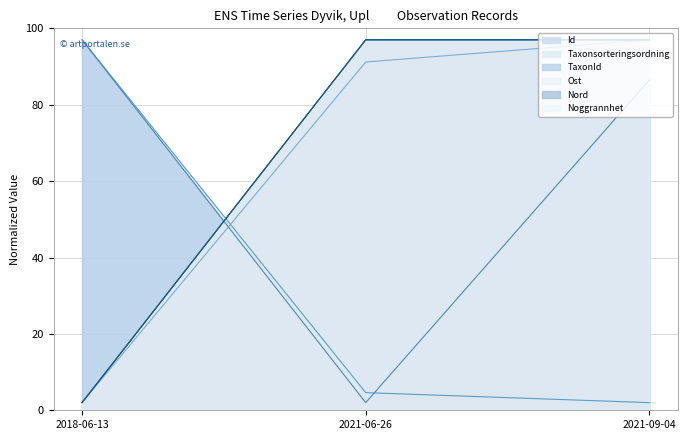

Which series has the widest spread of values?

Id